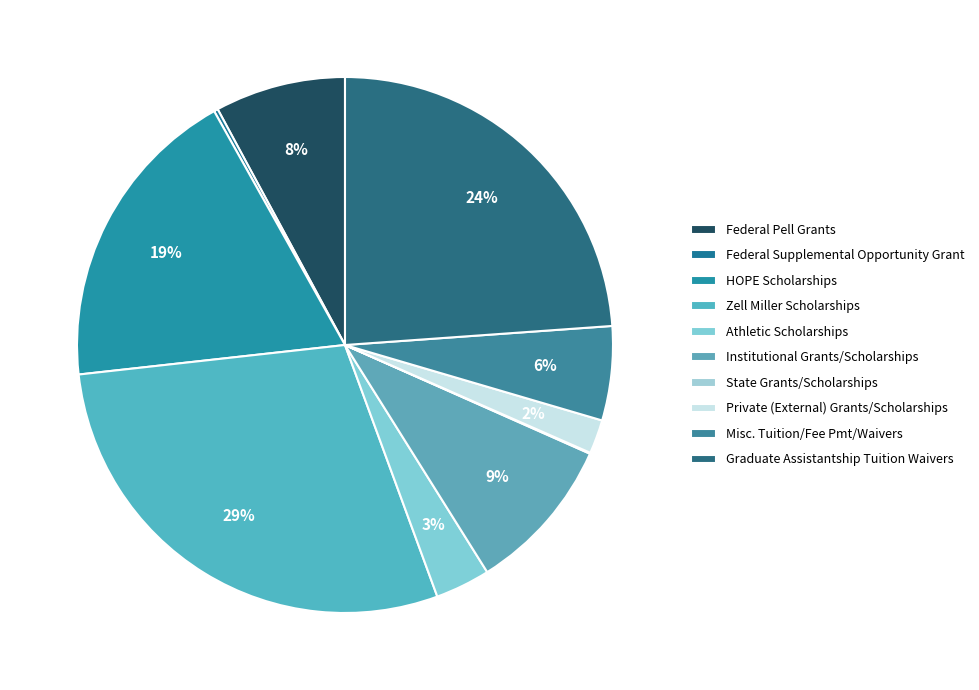

Is there any slice that represents more than half of the pie?

No